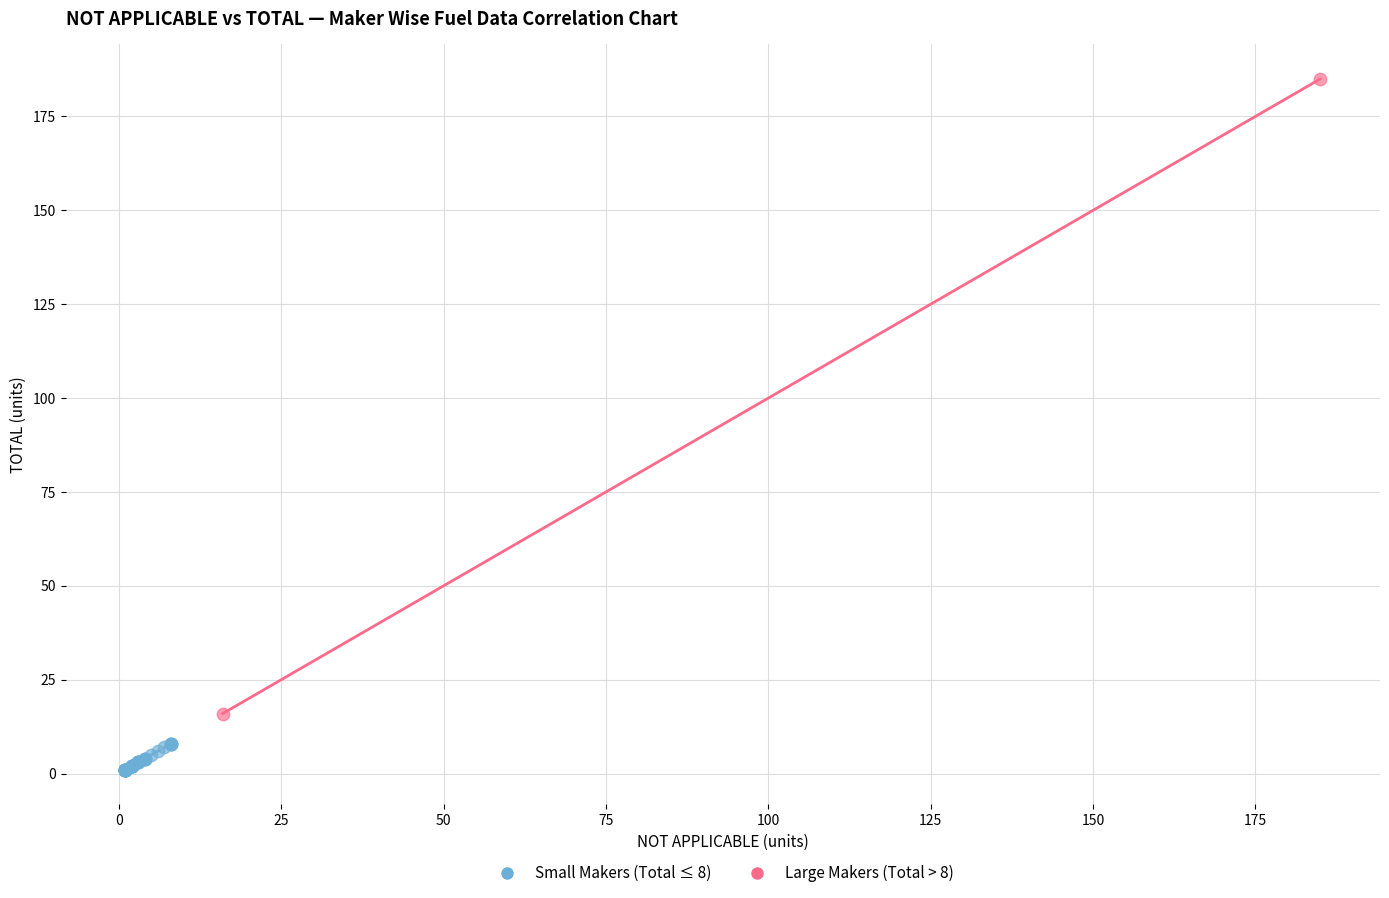

What are all the series names shown in the legend?

Small Makers (Total ≤ 8), Large Makers (Total > 8)